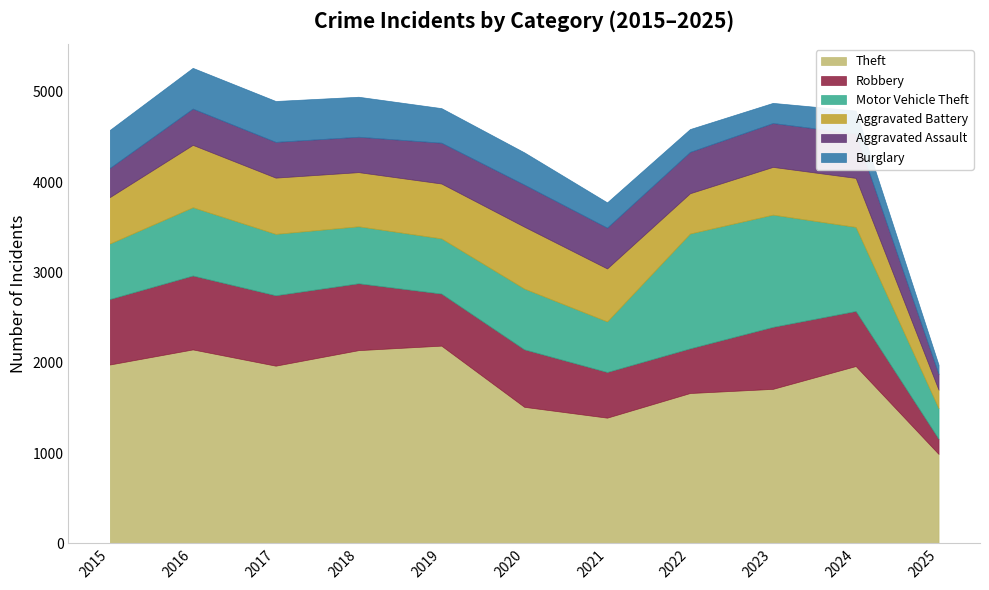

Reading right to left, what are all the values shown in this chart?

Theft: 2025=990	2024=1964	2023=1711	2022=1665	2021=1392	2020=1512	2019=2190	2018=2140	2017=1968	2016=2148	2015=1981
Robbery: 2025=168	2024=610	2023=687	2022=495	2021=506	2020=637	2019=577	2018=741	2017=780	2016=819	2015=726
Motor Vehicle Theft: 2025=338	2024=931	2023=1243	2022=1272	2021=560	2020=673	2019=611	2018=631	2017=680	2016=756	2015=614
Aggravated Battery: 2025=205	2024=543	2023=529	2022=446	2021=587	2020=686	2019=608	2018=600	2017=623	2016=691	2015=515
Aggravated Assault: 2025=174	2024=492	2023=486	2022=458	2021=452	2020=466	2019=452	2018=392	2017=396	2016=402	2015=323
Burglary: 2025=103	2024=254	2023=223	2022=253	2021=280	2020=357	2019=383	2018=443	2017=453	2016=451	2015=421